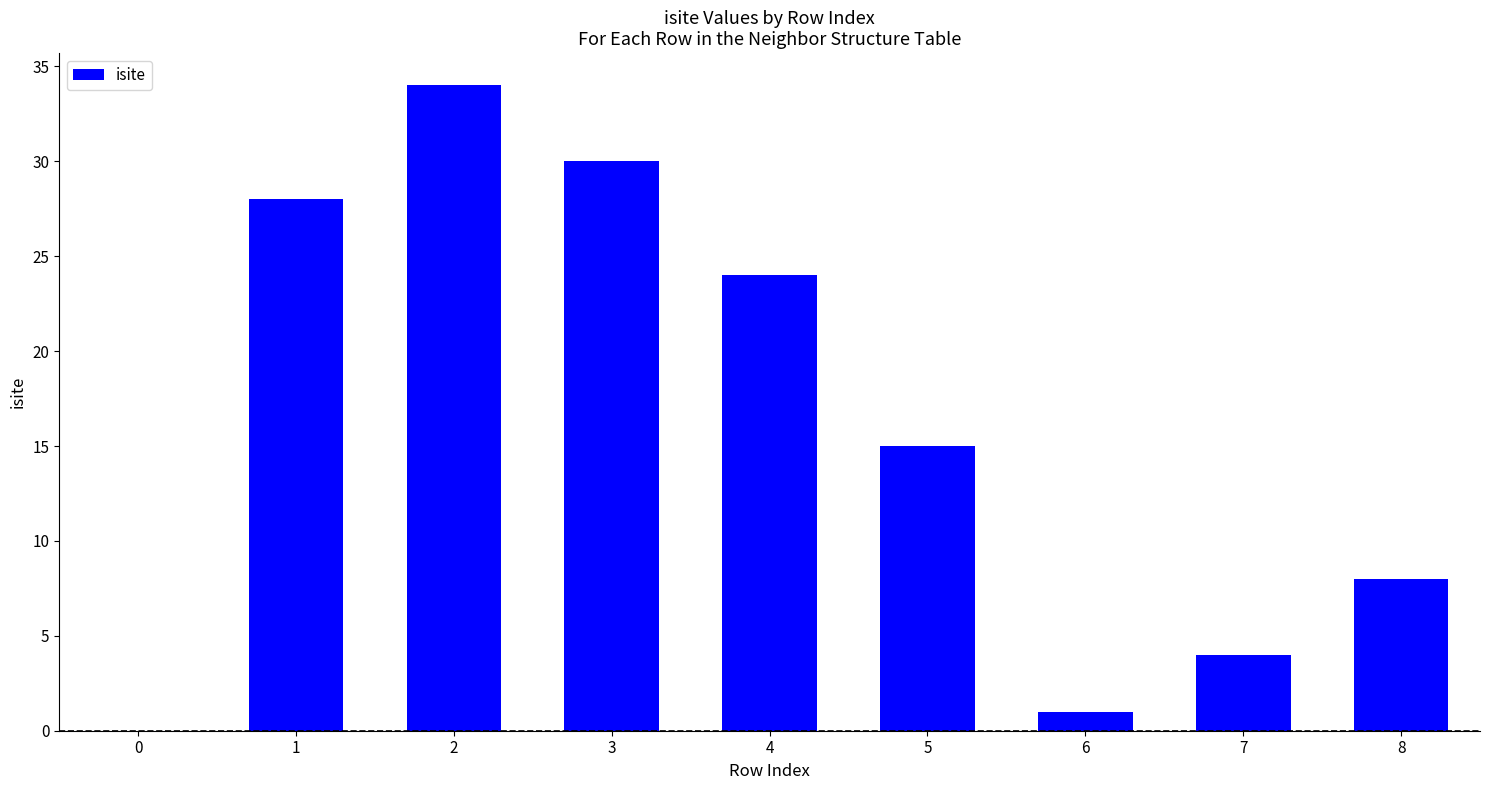

Between 3 and 7, which is larger?

3